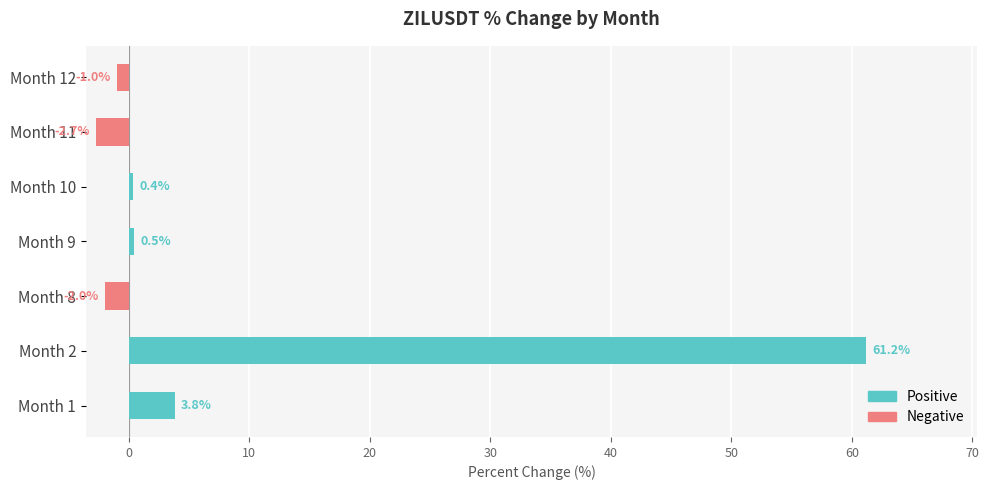

What is the sum of all Positive values?

65.9